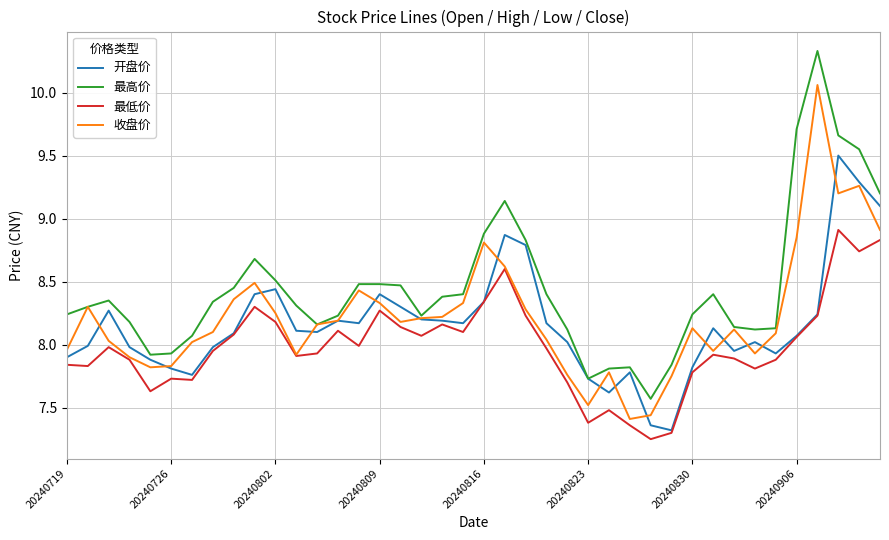

What is the greatest value displayed?

10.3